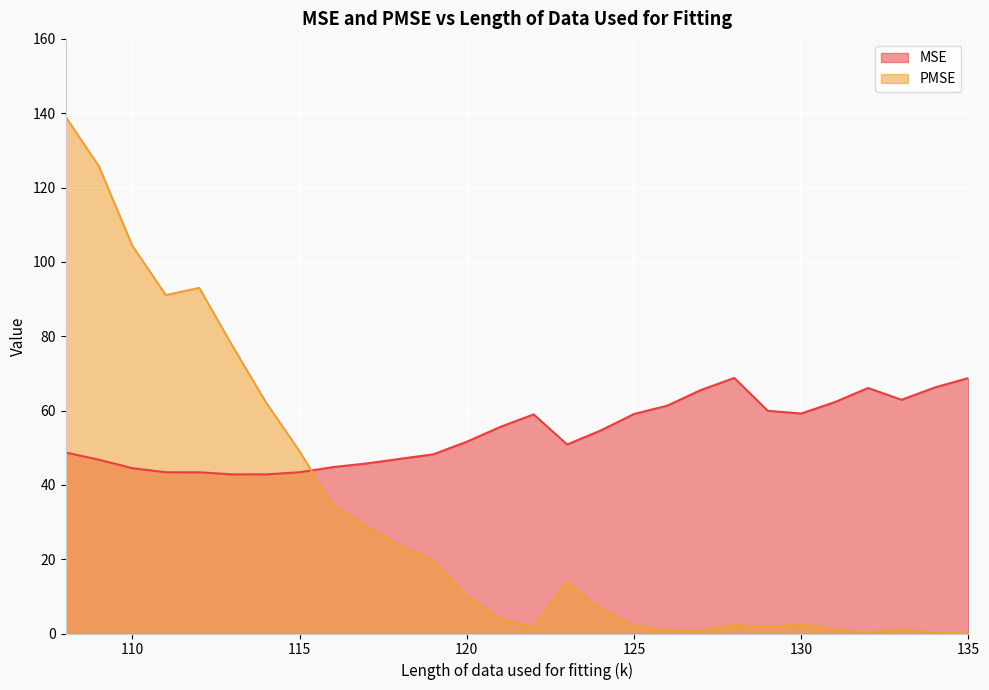

Which series ends up on top after the final intersection of PMSE and MSE?

MSE